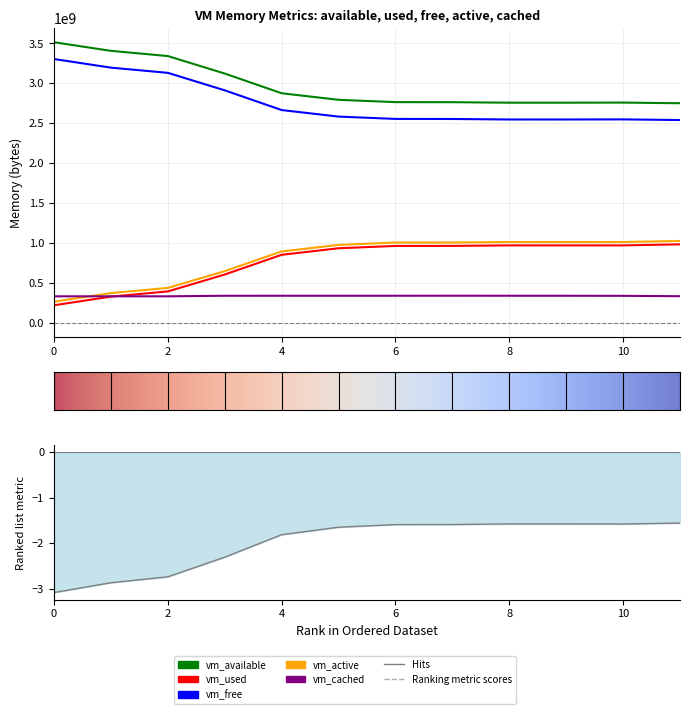

What is the difference between the maximum and minimum values in the vm_used series?

761978880